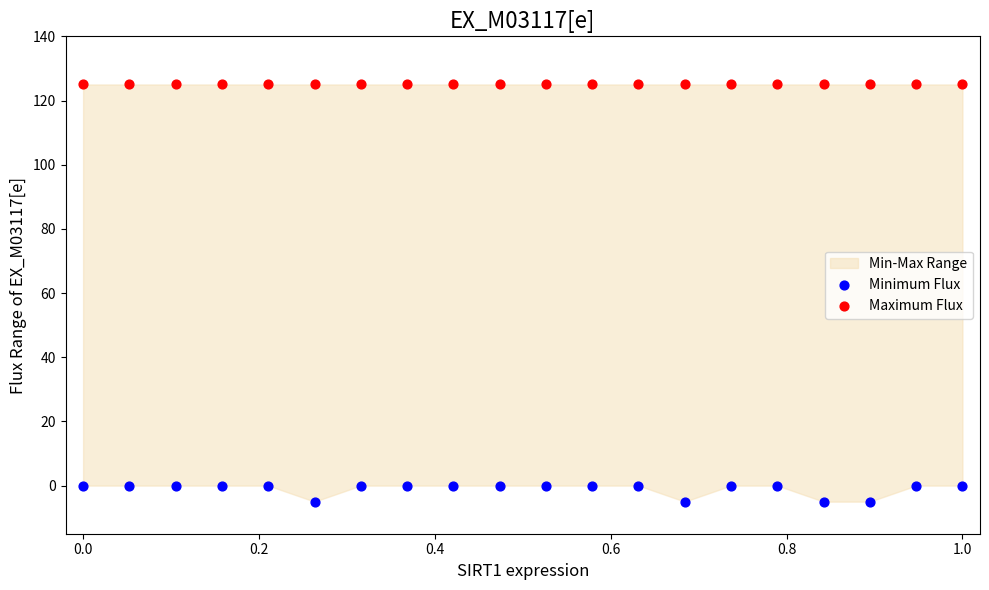

Which series contains the lowest Y value?

Minimum Flux